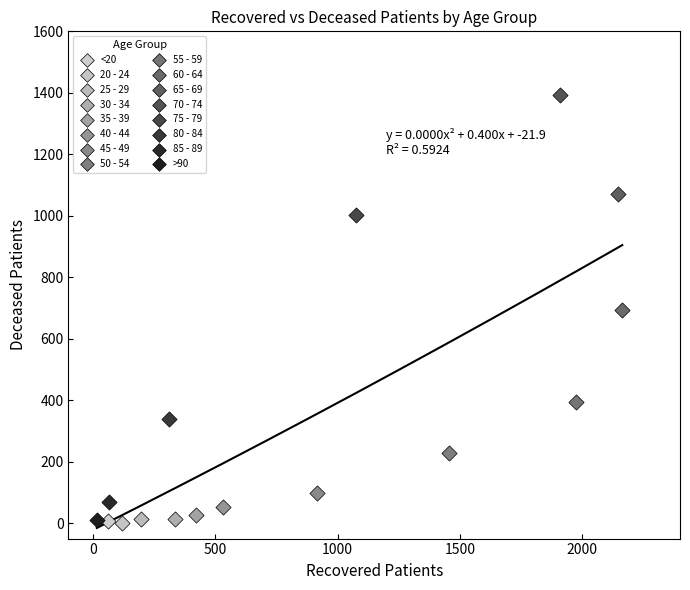

What are all the series names shown in the legend?

<20, 20 - 24, 25 - 29, 30 - 34, 35 - 39, 40 - 44, 45 - 49, 50 - 54, 55 - 59, 60 - 64, 65 - 69, 70 - 74, 75 - 79, 80 - 84, 85 - 89, >90